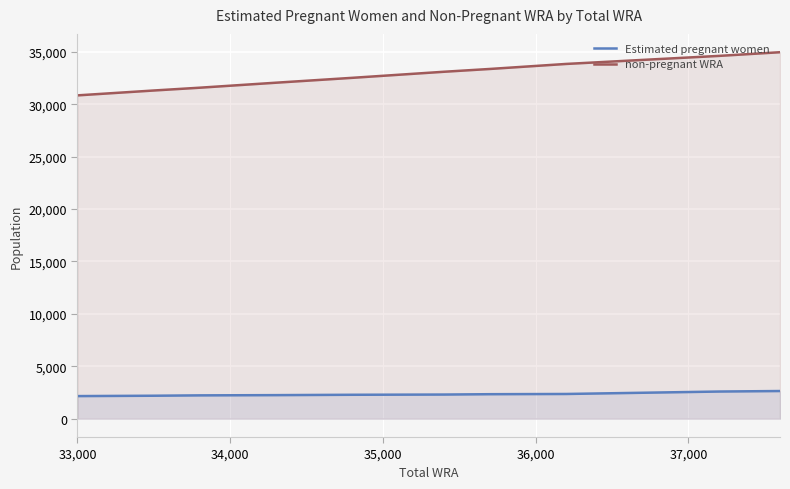

Rank the series by their average value, from highest to lowest.

non-pregnant WRA, Estimated pregnant women